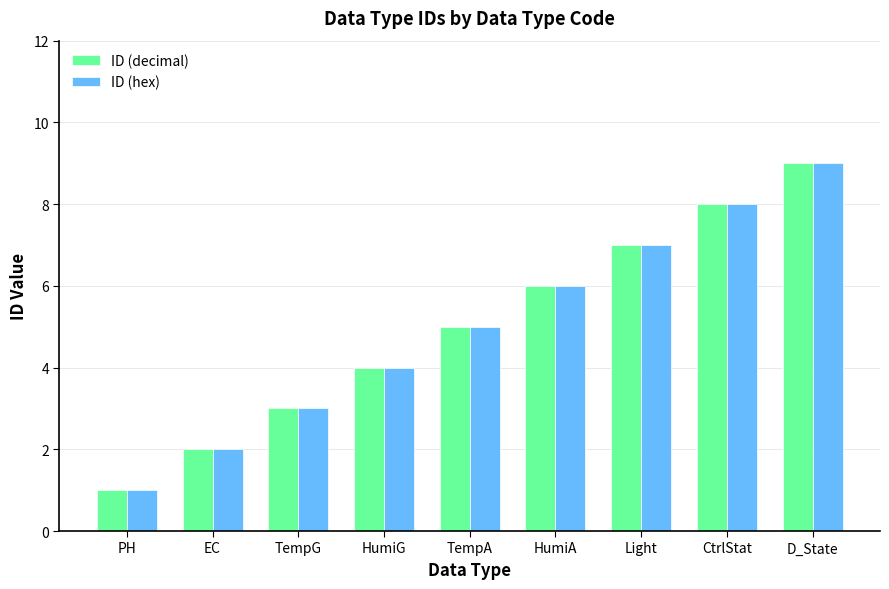

What is the average value of the ID (decimal) series?

5